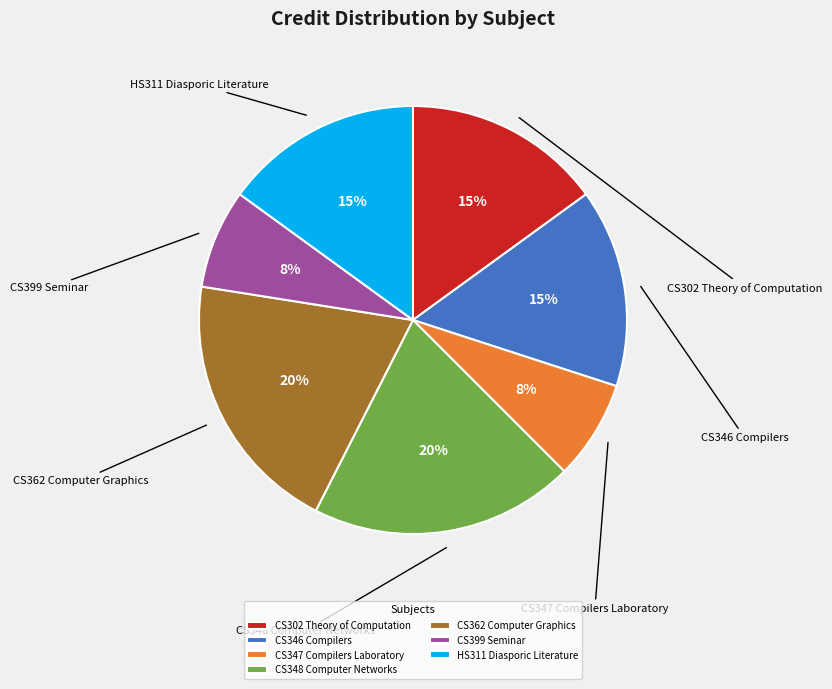

To the nearest percent, what portion does CS347 Compilers Laboratory represent?

8%